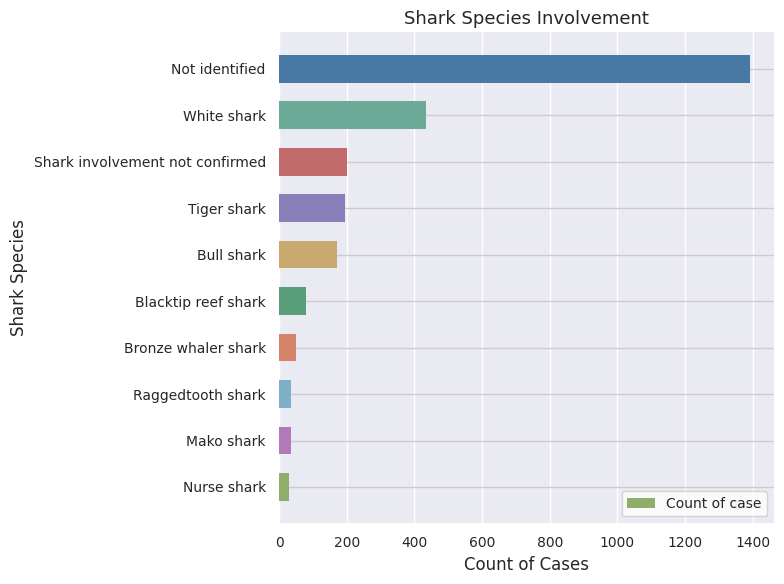

Where is the data nearest to the value 712?

White shark